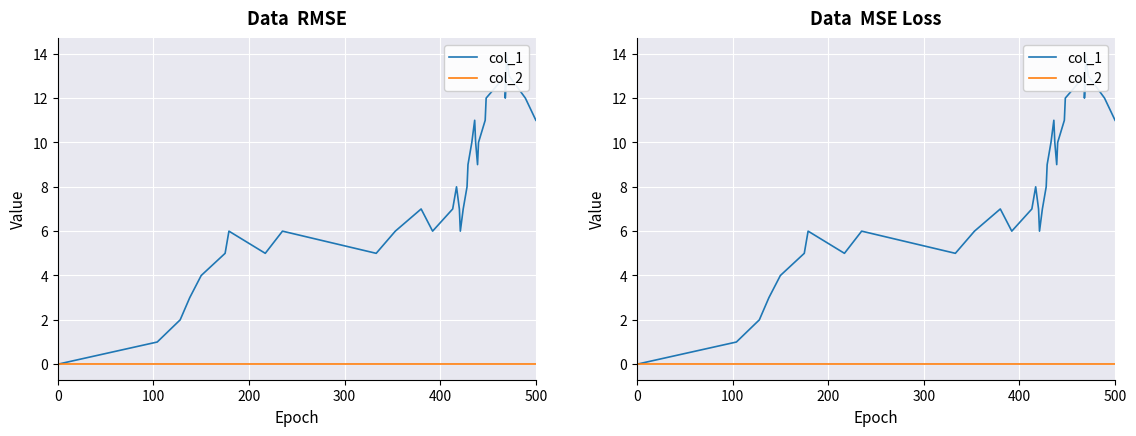

List the series in order of their peak value, highest first.

col_1, col_2